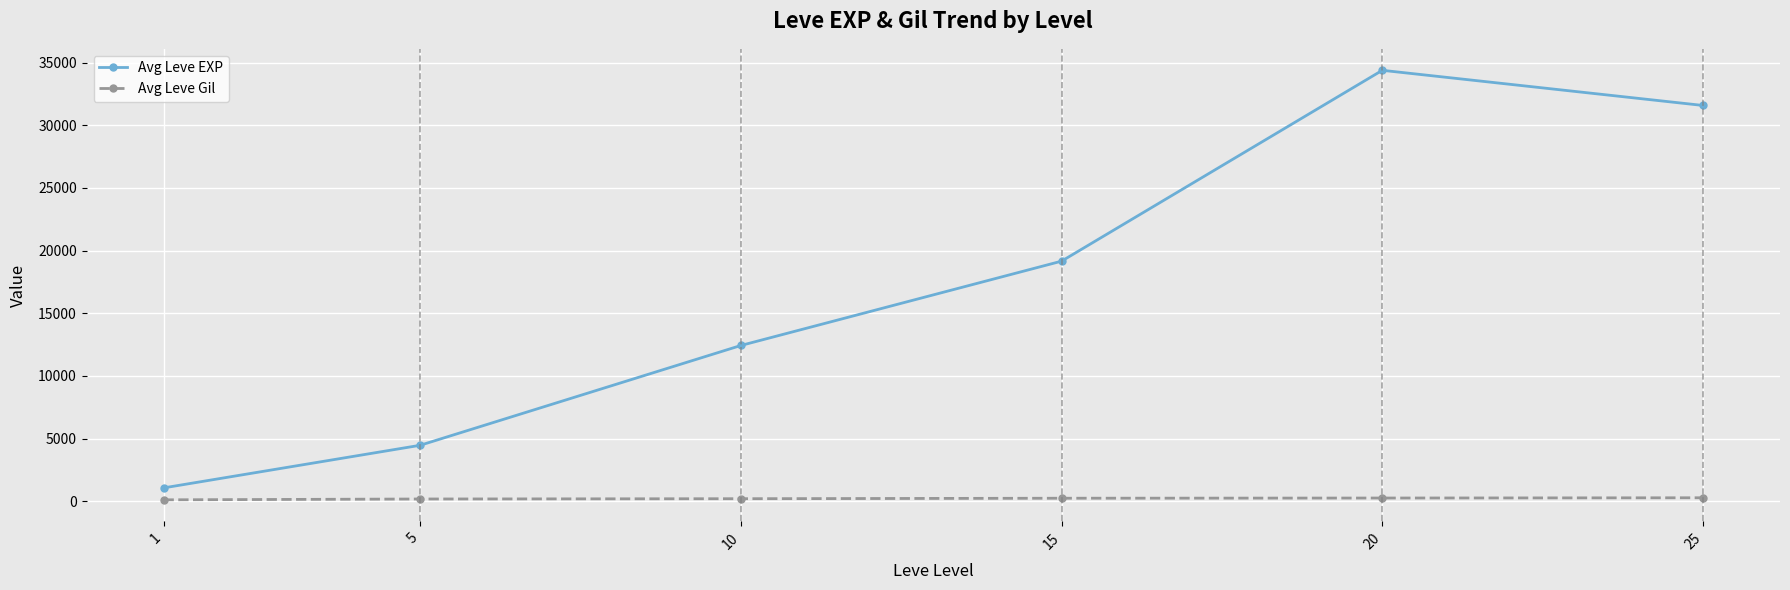

Which series has the widest spread of values?

Avg Leve EXP